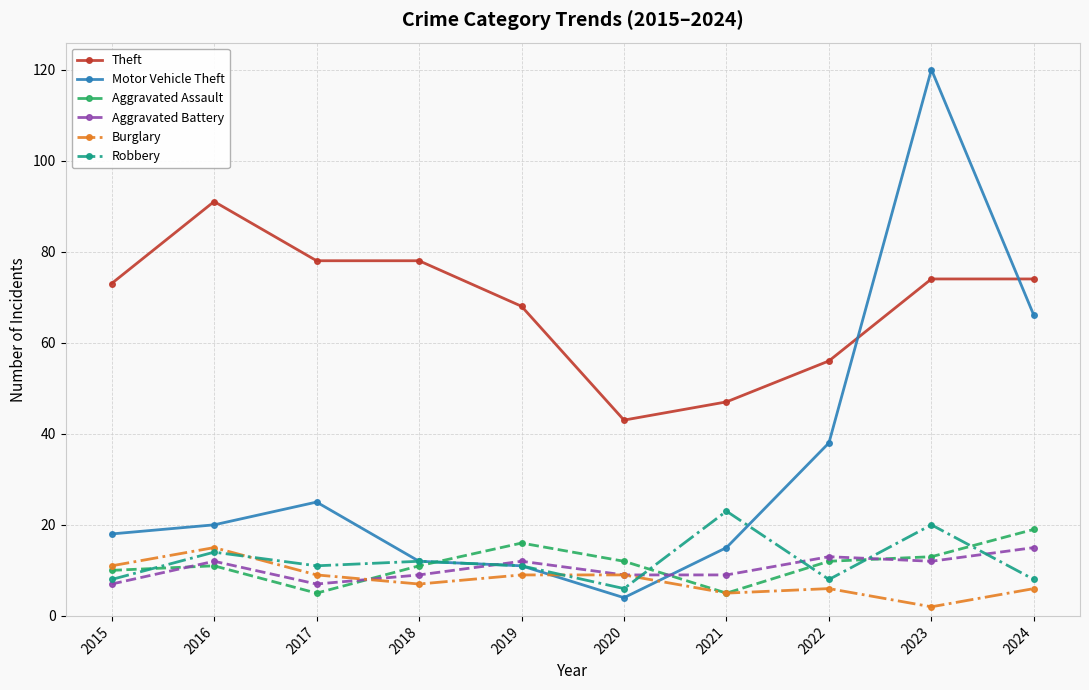

Which category has the lowest value across all series?

2023